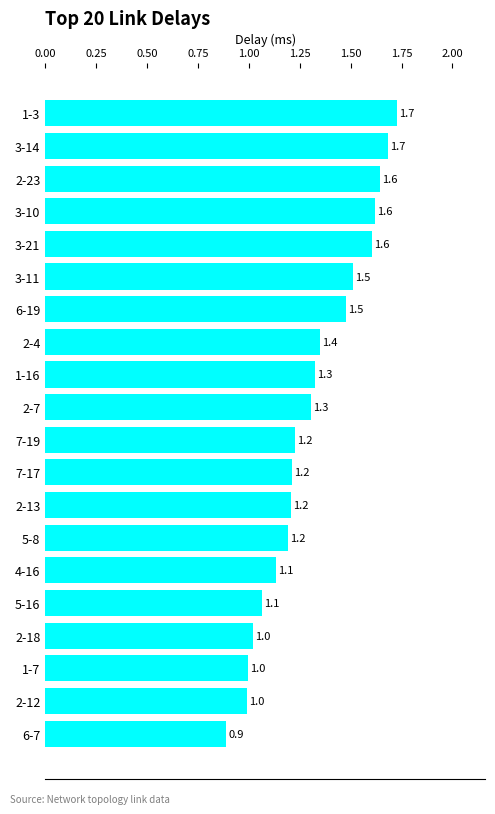

What is the value of the 4th bar from the top?

1.6